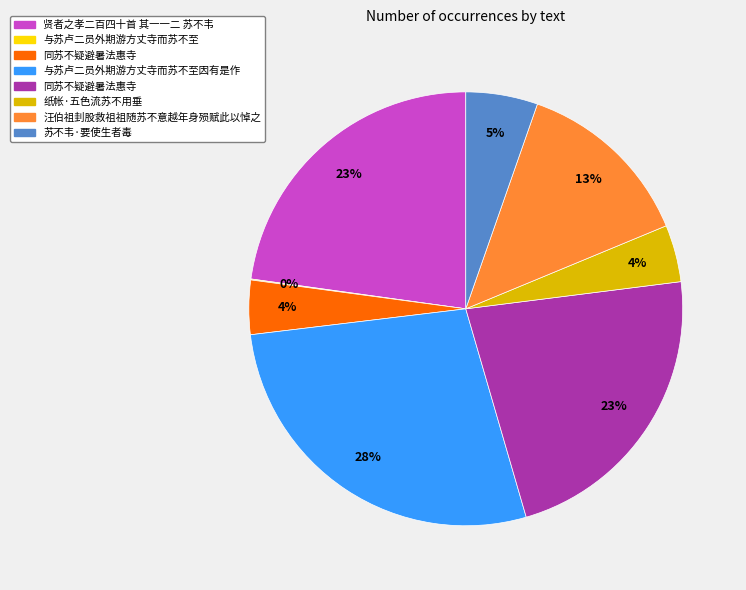

Does any single category account for the majority?

No